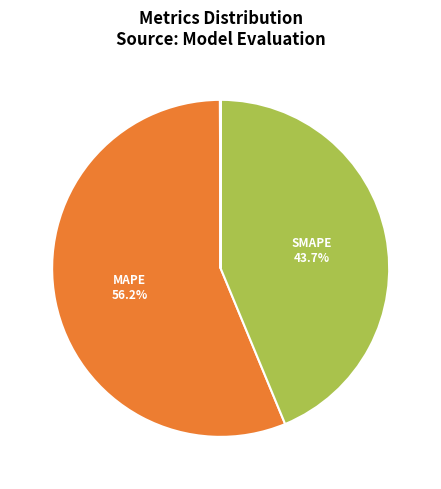

Is there a majority slice in this chart?

Yes